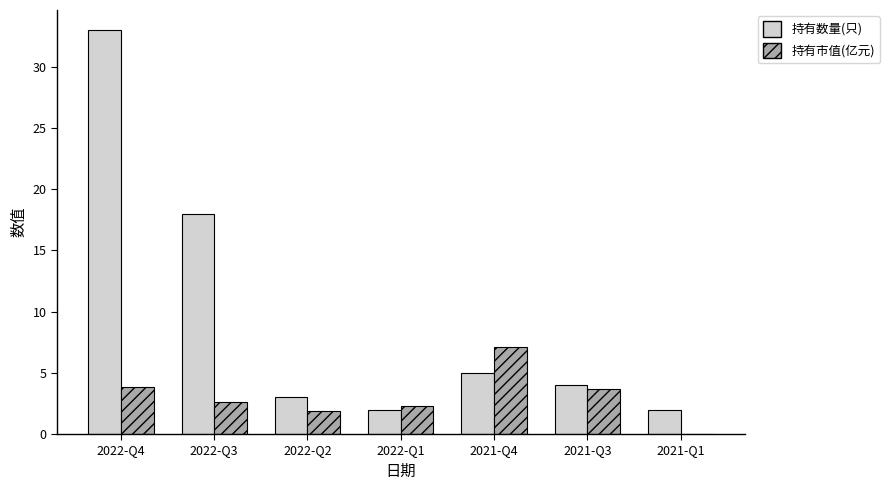

Which series changed the most between 2022-Q2 and 2021-Q3?

持有市值(亿元)